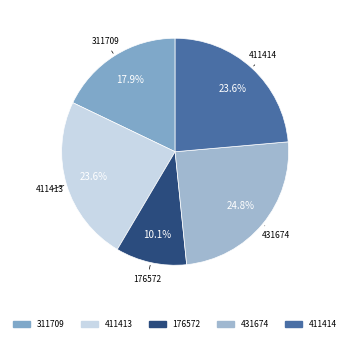

How many segments does this pie chart have?

5